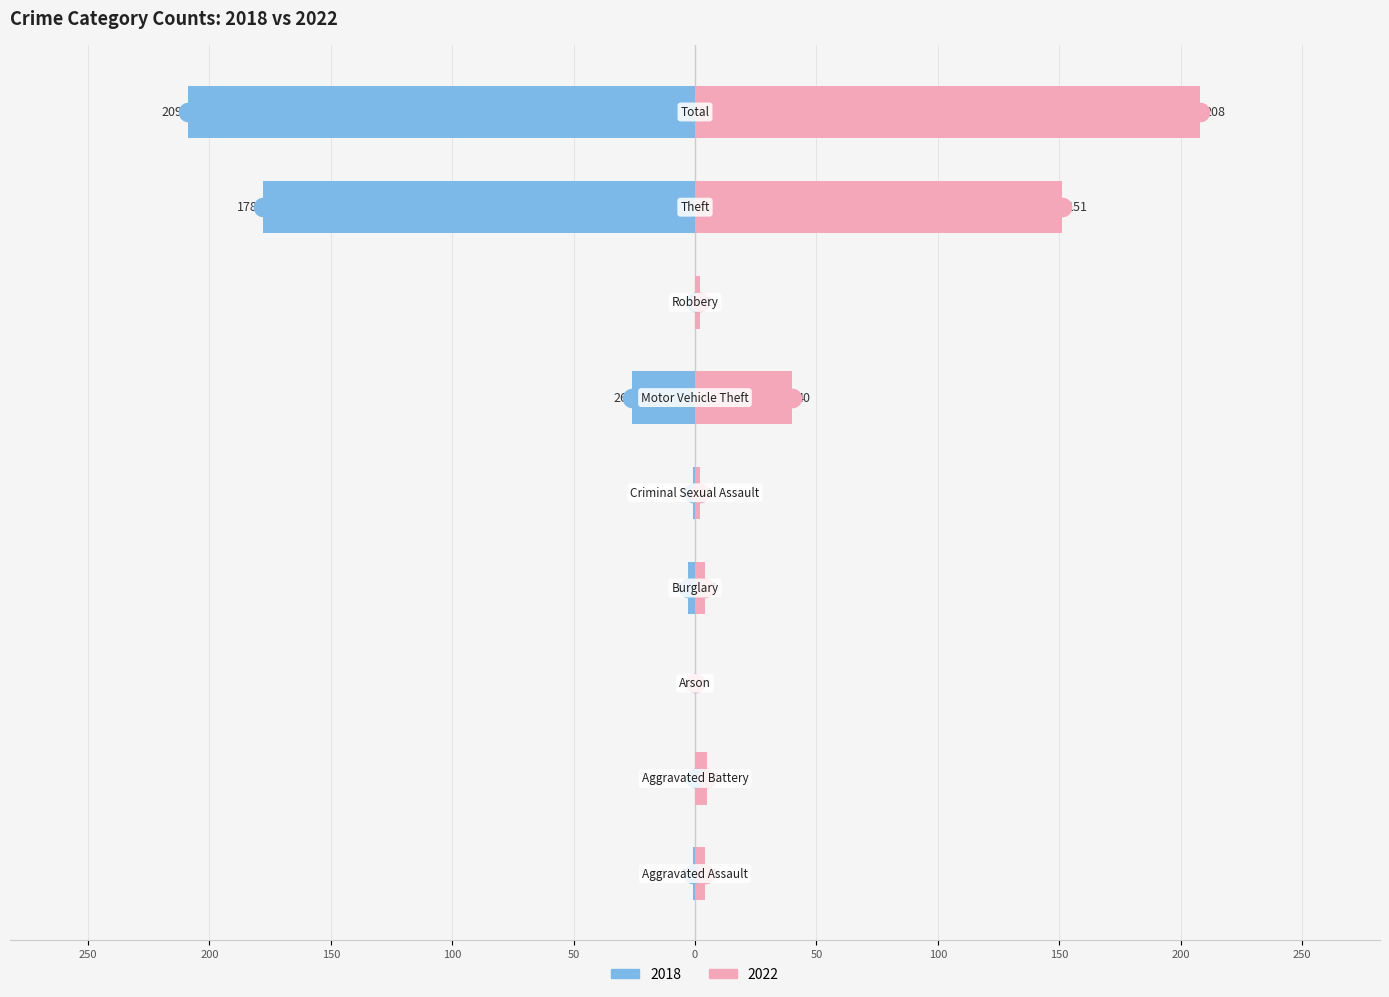

Which series has the widest spread of Y values?

2018